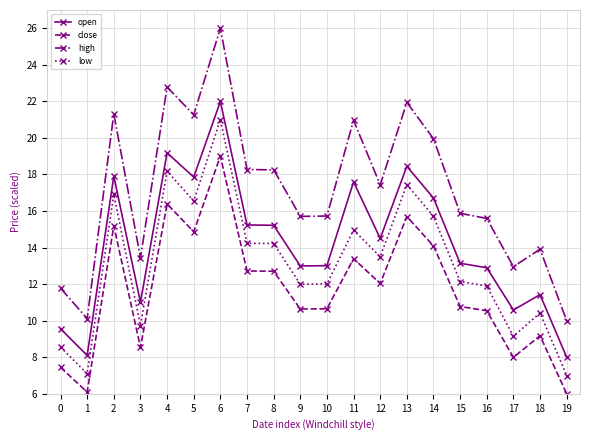

What is the value of the high point at the 16th from the left?

15.9